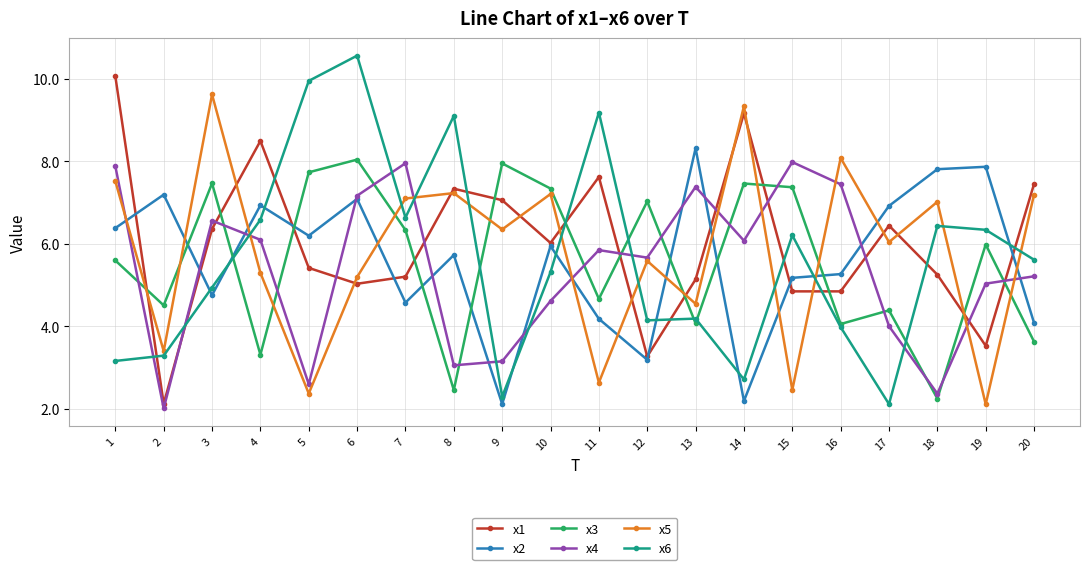

Which series has the largest total across all categories?

x1